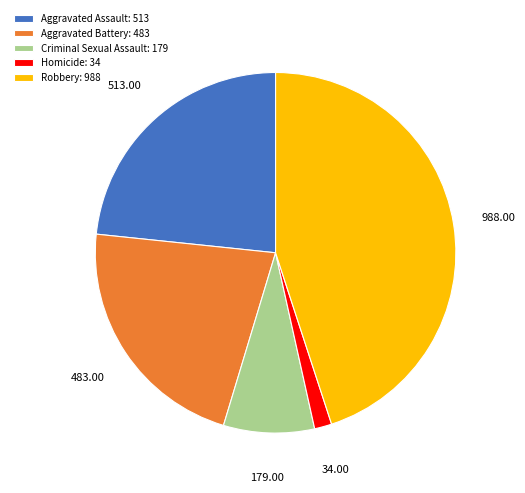

What is the ratio of the value at Aggravated Assault: 513 to the value at Robbery: 988?

0.5